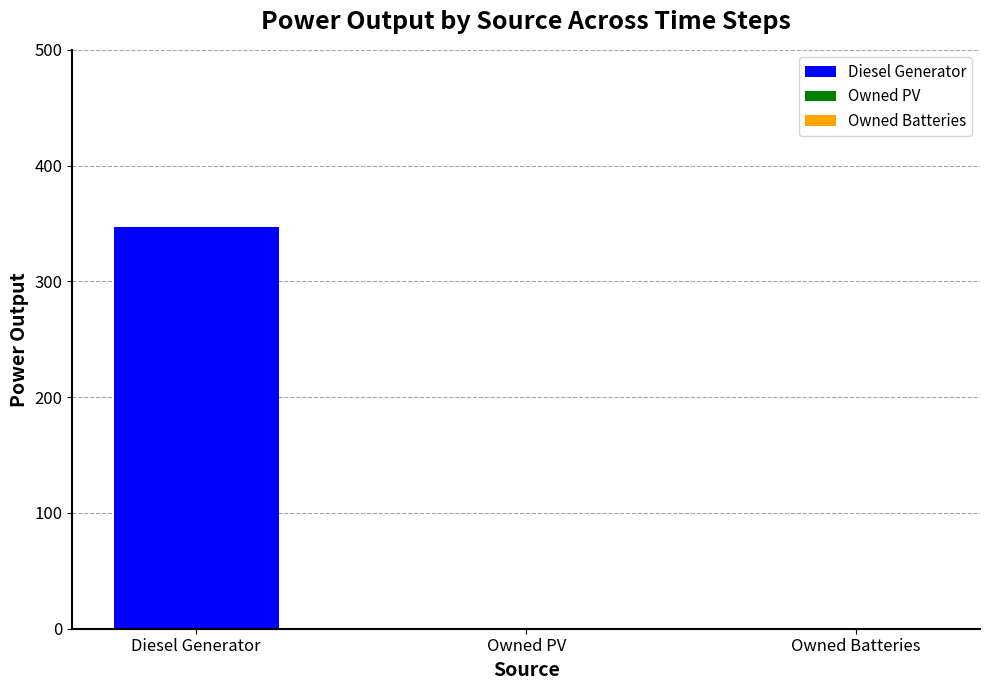

True or false: the data shows 0.0 at Owned PV.

True